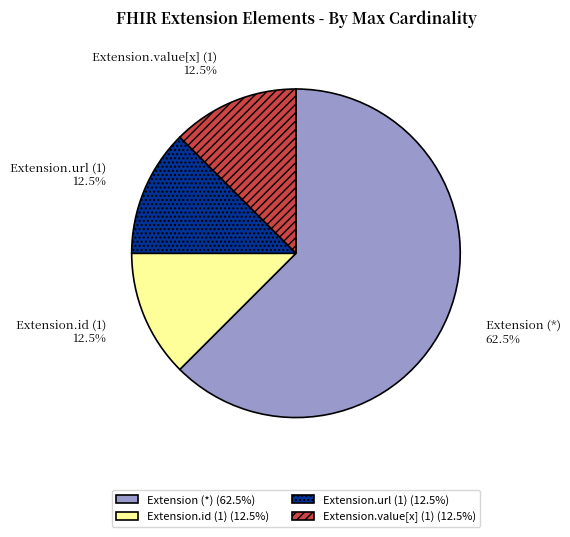

Is there a majority slice in this chart?

Yes